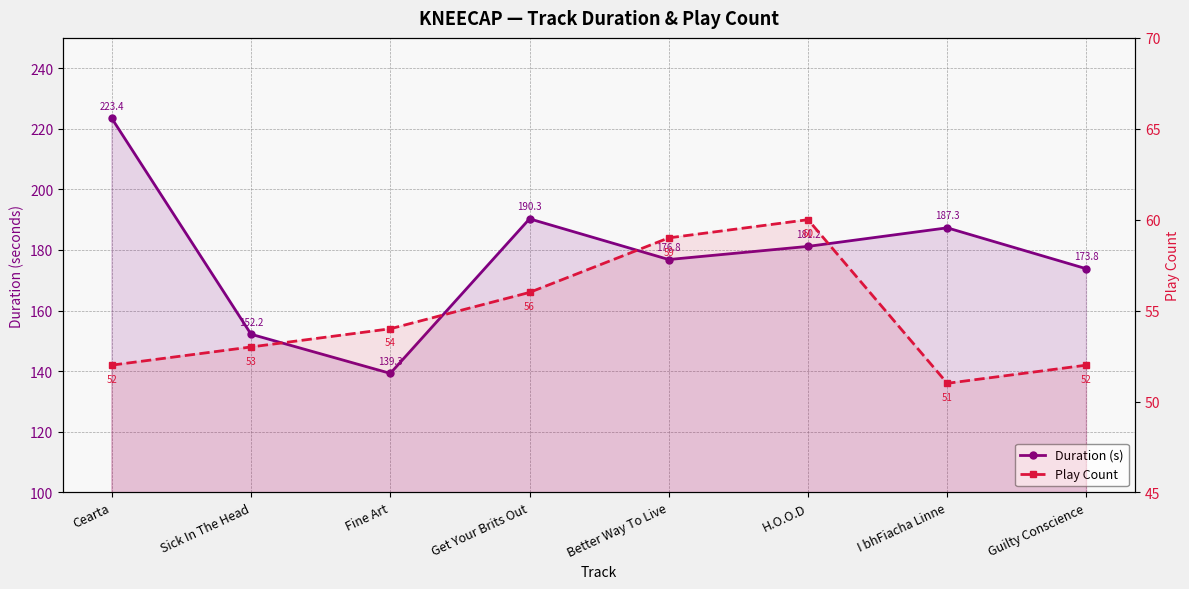

What is the spread (max minus min) of values at Get Your Brits Out?

134.3